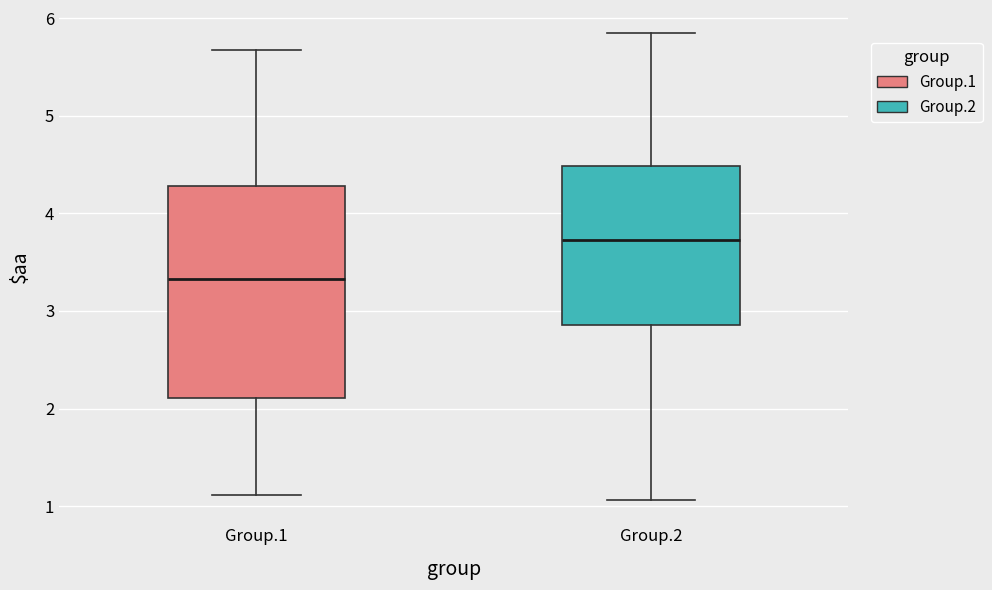

Which box has the highest median line?

Group.2